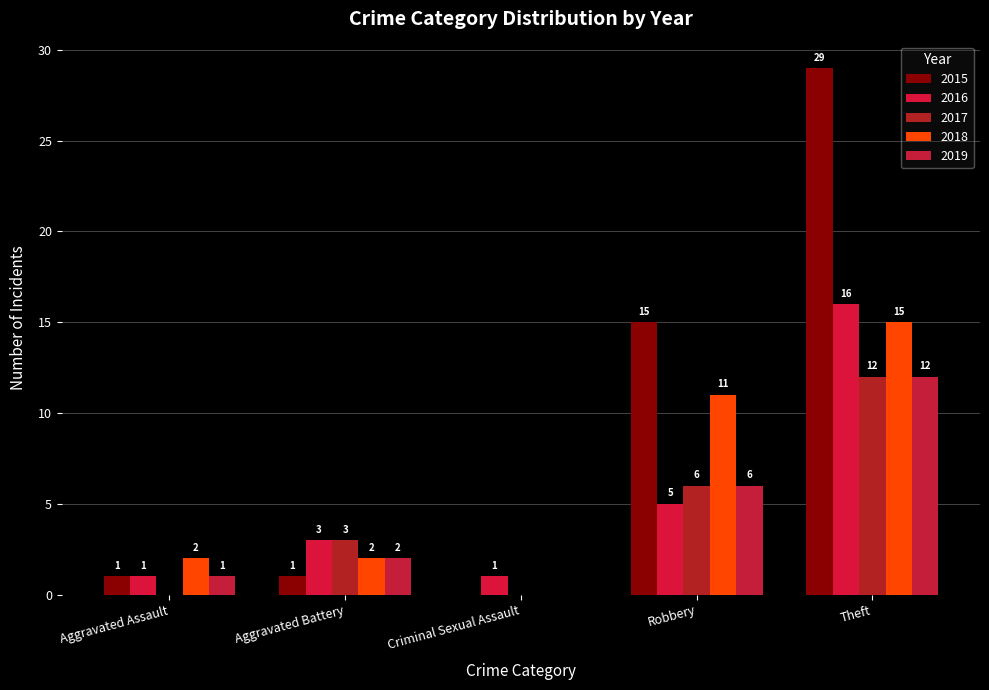

The 2019 series shows 0 at Criminal Sexual Assault. True or false?

True